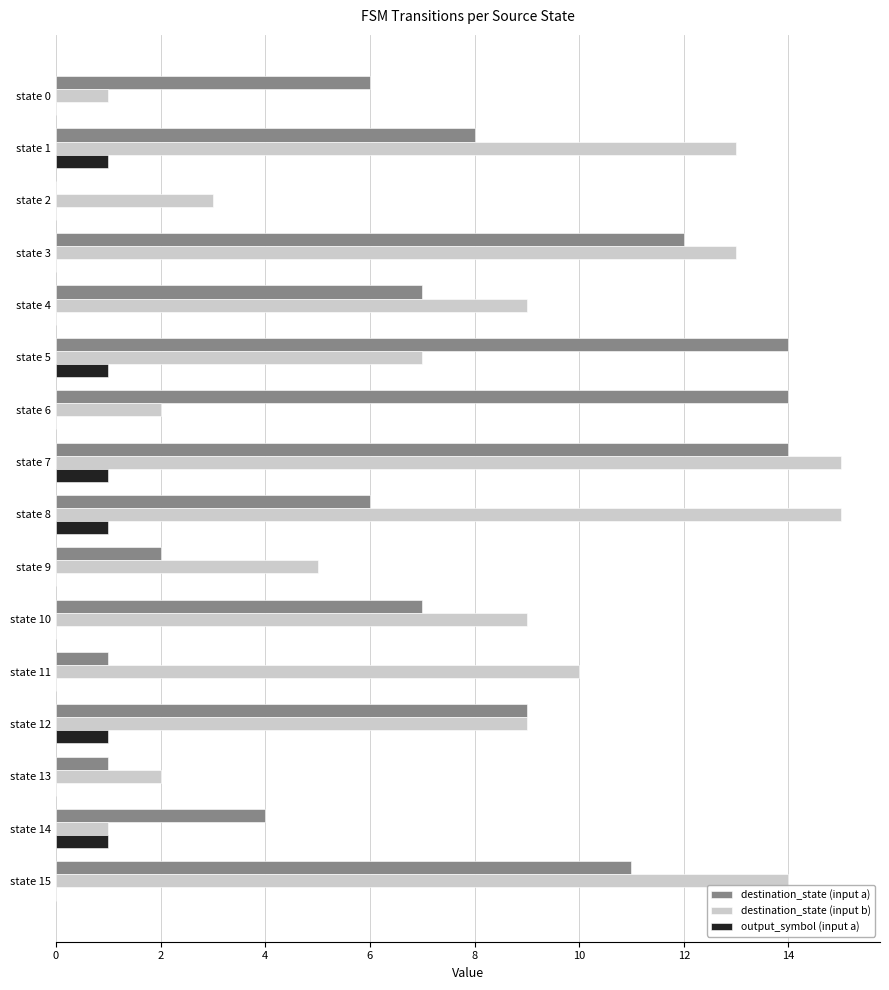

What is the sum of all destination_state (input b) values?

128